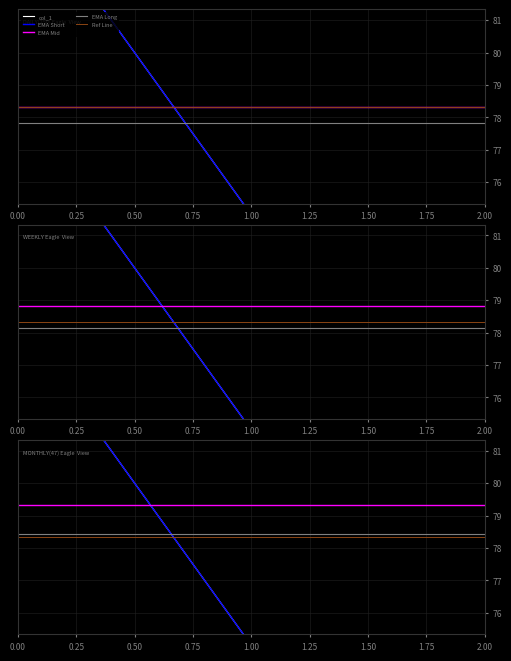

What is the average value?

78.3